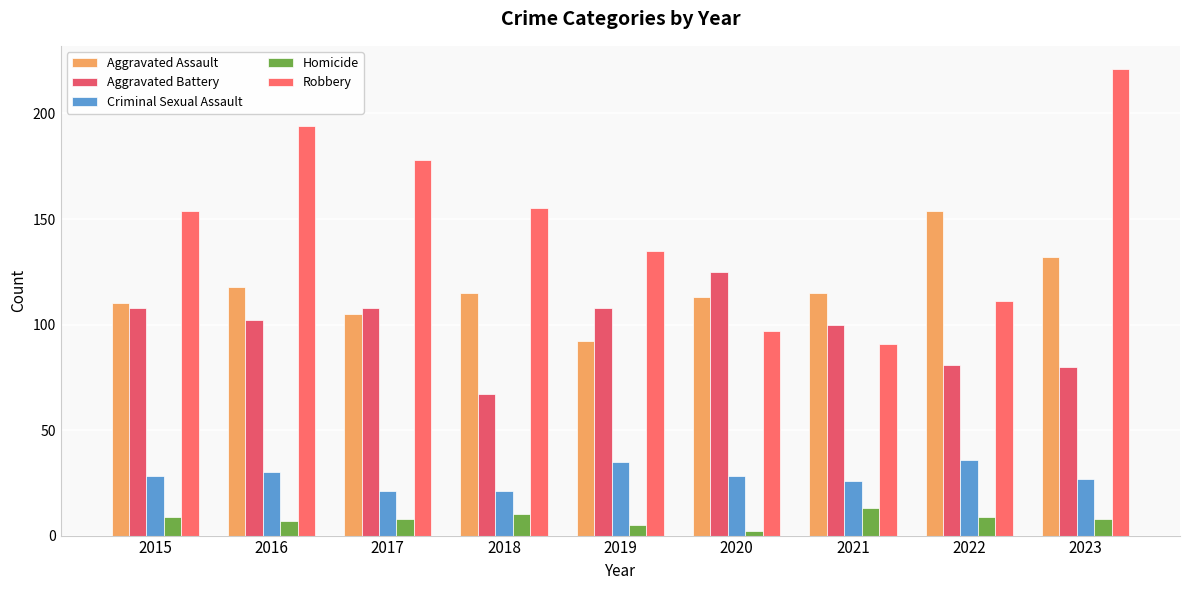

The value of Criminal Sexual Assault at 2019 is 19. True or false?

False